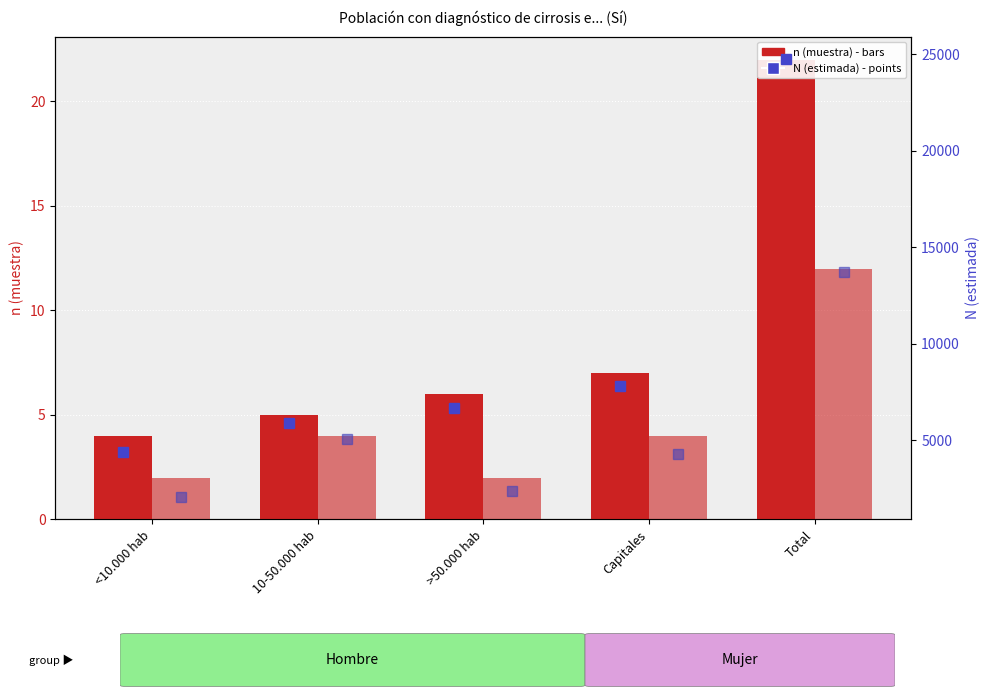

Reading left to right, list all the values displayed in this chart.

Hombre (n muestra): 4	5	6	7	22
Mujer (n muestra): 2	4	2	4	12
Hombre (N estimada): 4395	5894	6663	7811	24764
Mujer (N estimada): 2030	5071	2344	4275	13720